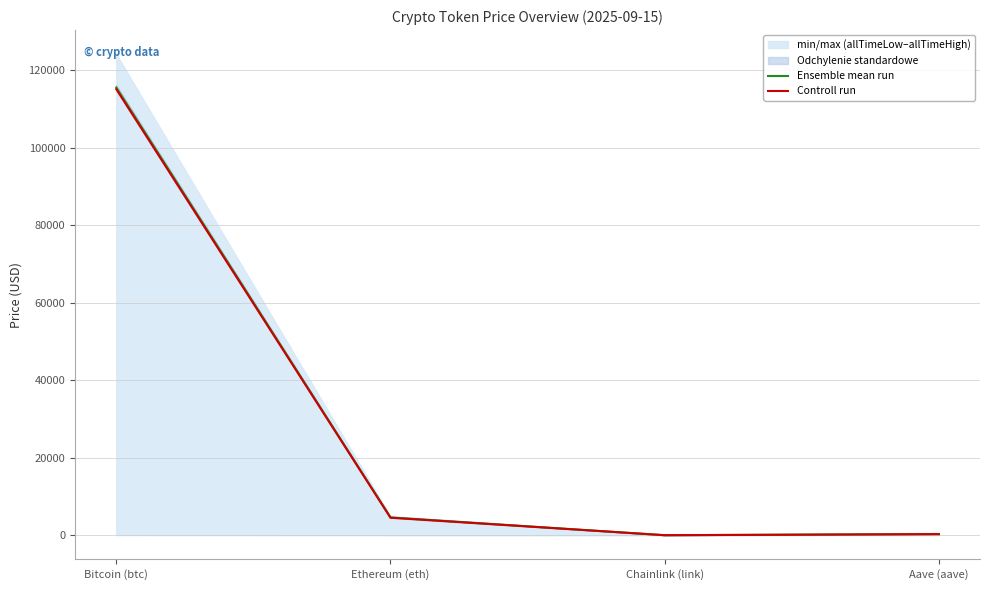

At how many categories does at least one series exceed 52144?

1